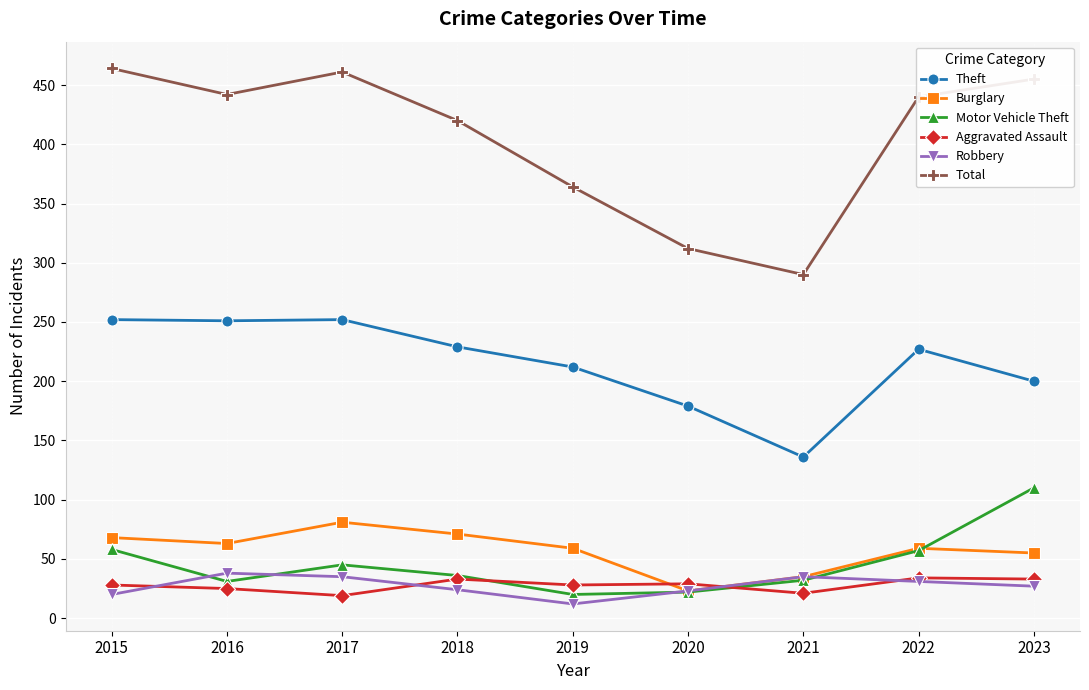

What is the difference between the maximum and minimum values in the Burglary series?

58